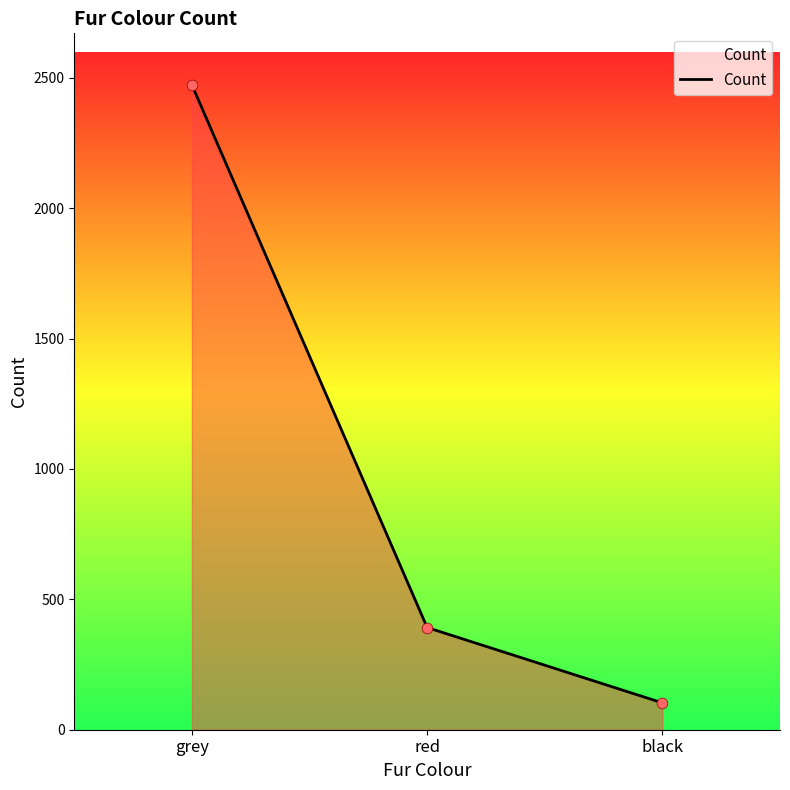

What is the change in value from red to black?

-289